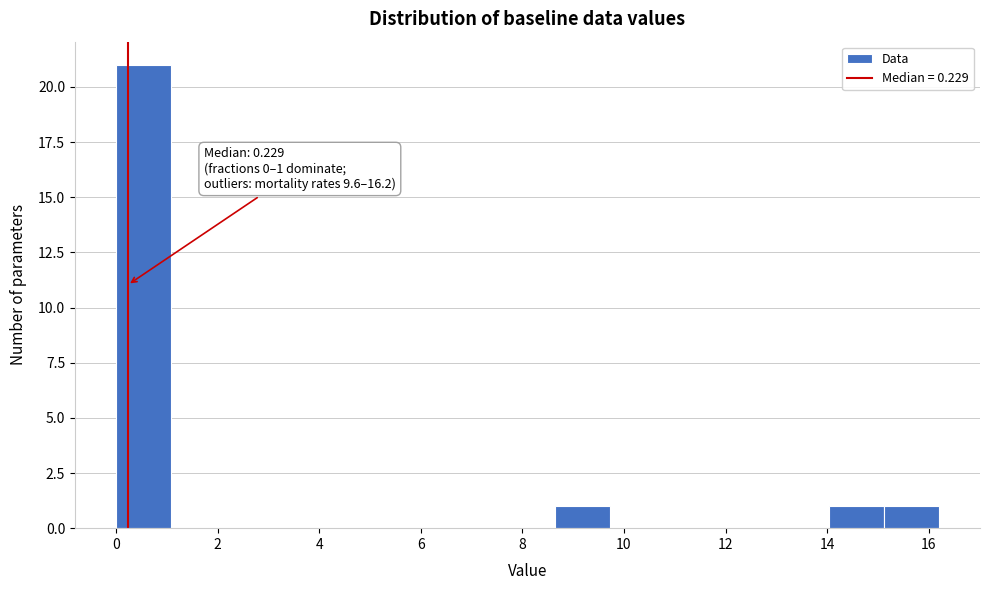

Over which range of the x-axis is the bar tallest?

0.00 to 1.08